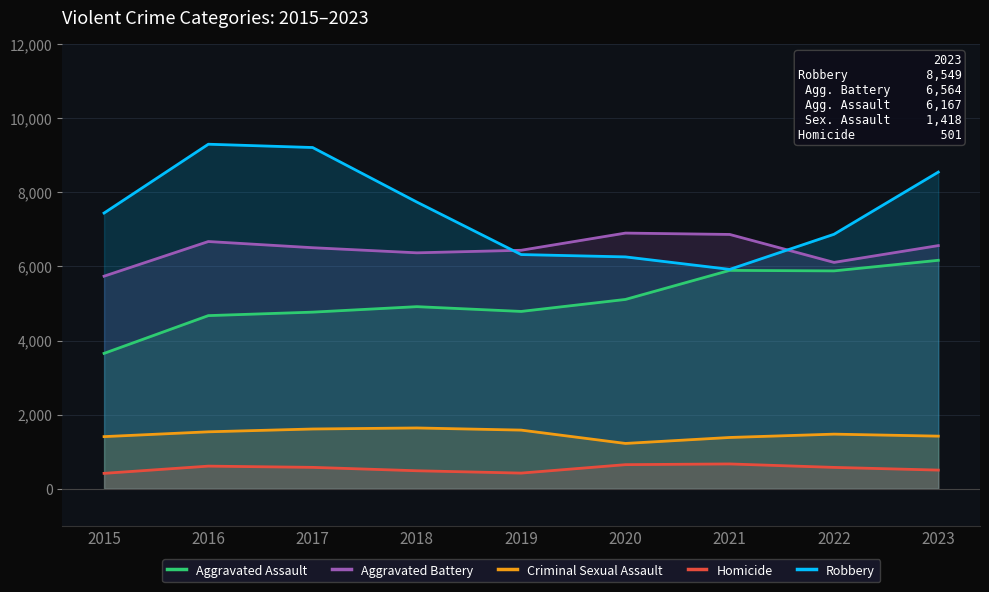

What is the difference between the Criminal Sexual Assault values at 2023 and 2022?

54